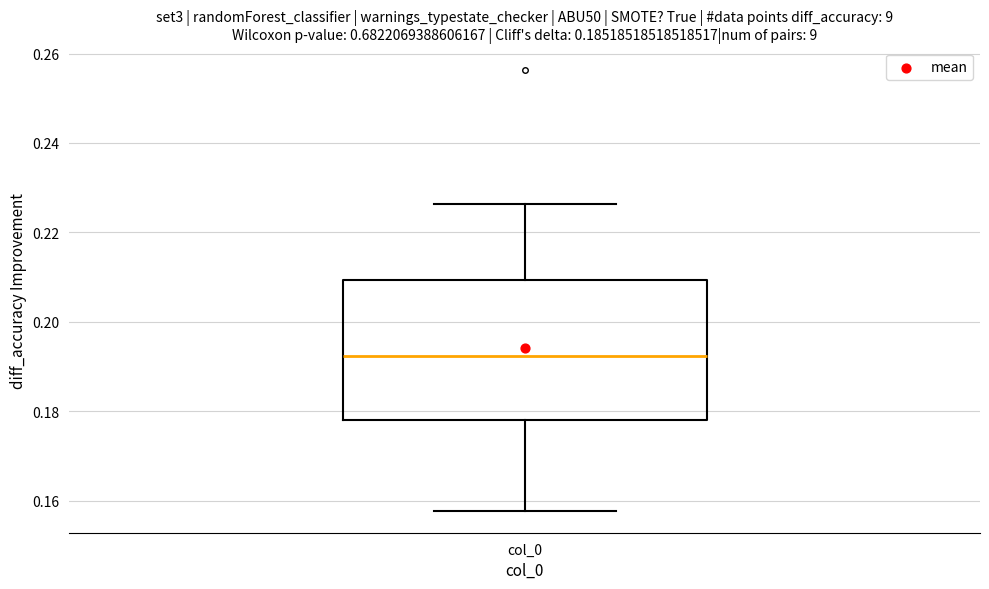

Read this box plot against the y-axis: the position of the median line, the range covered by the box, and the ends of both whiskers. The values are not printed on the chart, so give them approximately, as read against the axis.

median 0.192, box 0.178 to 0.210, whiskers 0.158 to 0.226